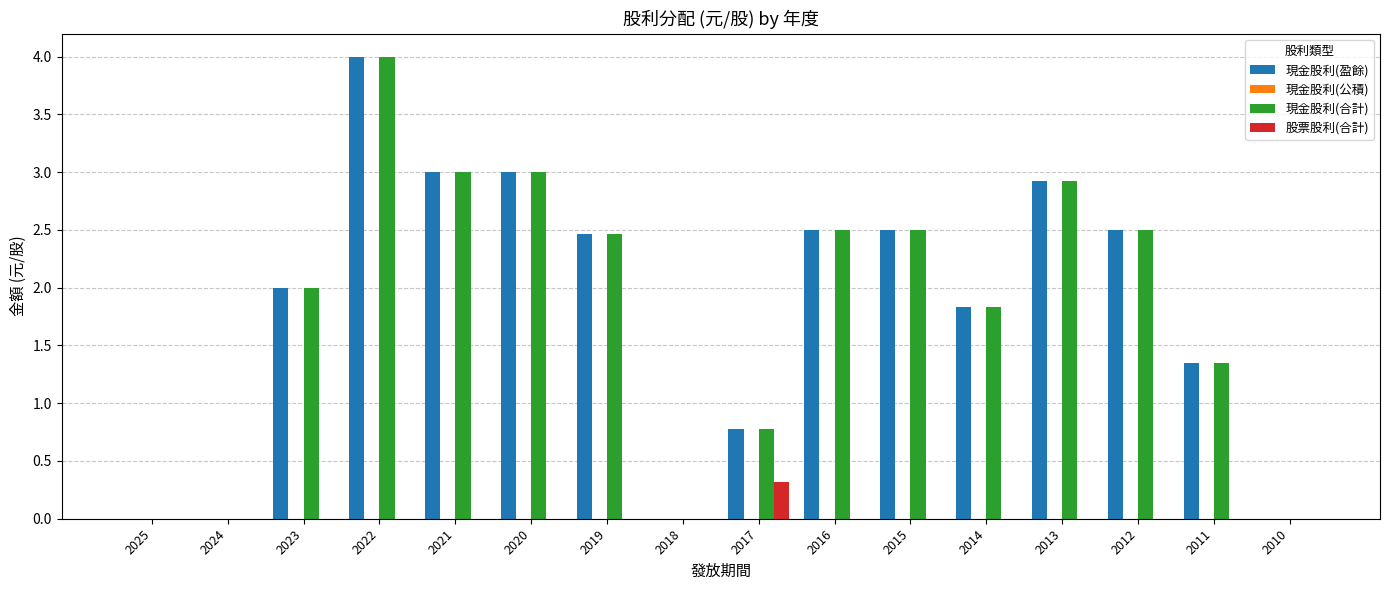

What is the highest value of the 股票股利(合計) series?

0.3